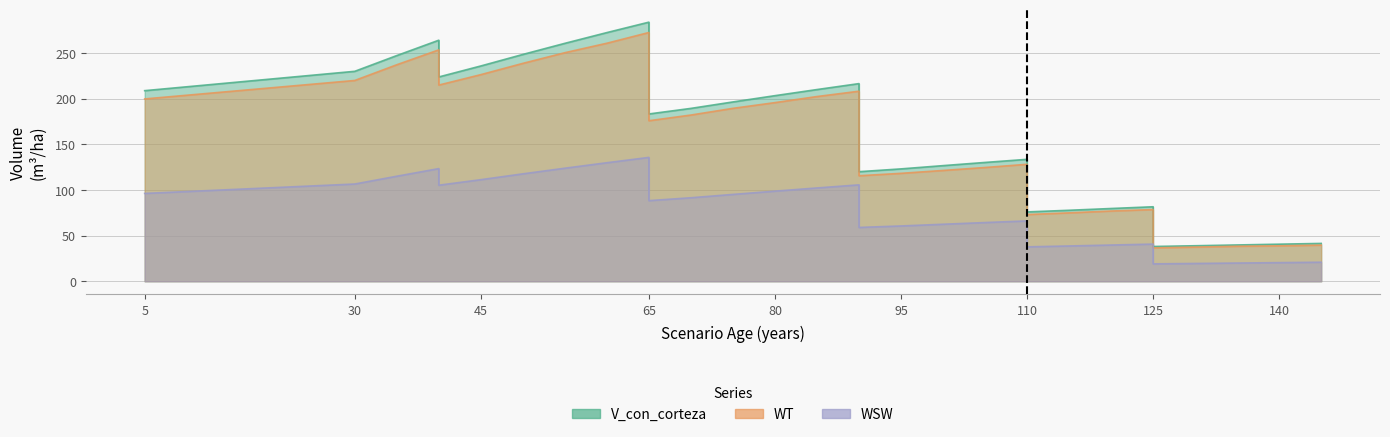

How many values in the WT series exceed 195?

17